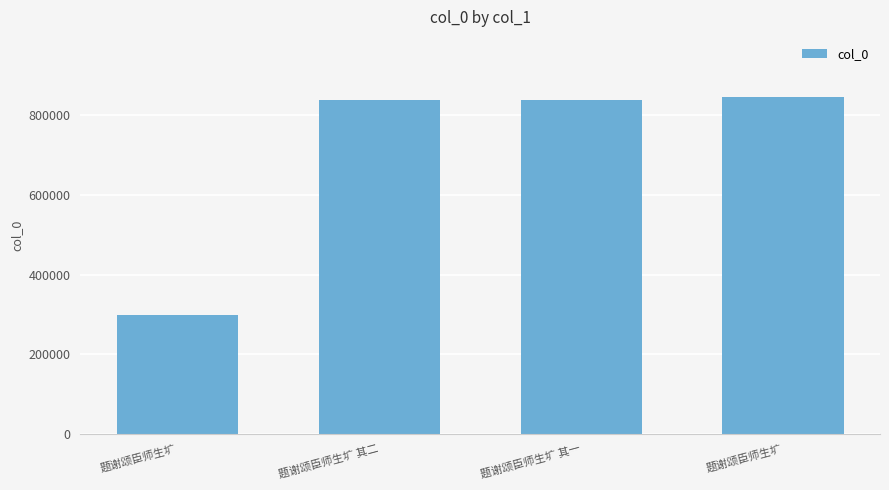

What is the difference between the values at 题谢颂臣师生圹 其一 and 题谢颂臣师生圹 其二?

1